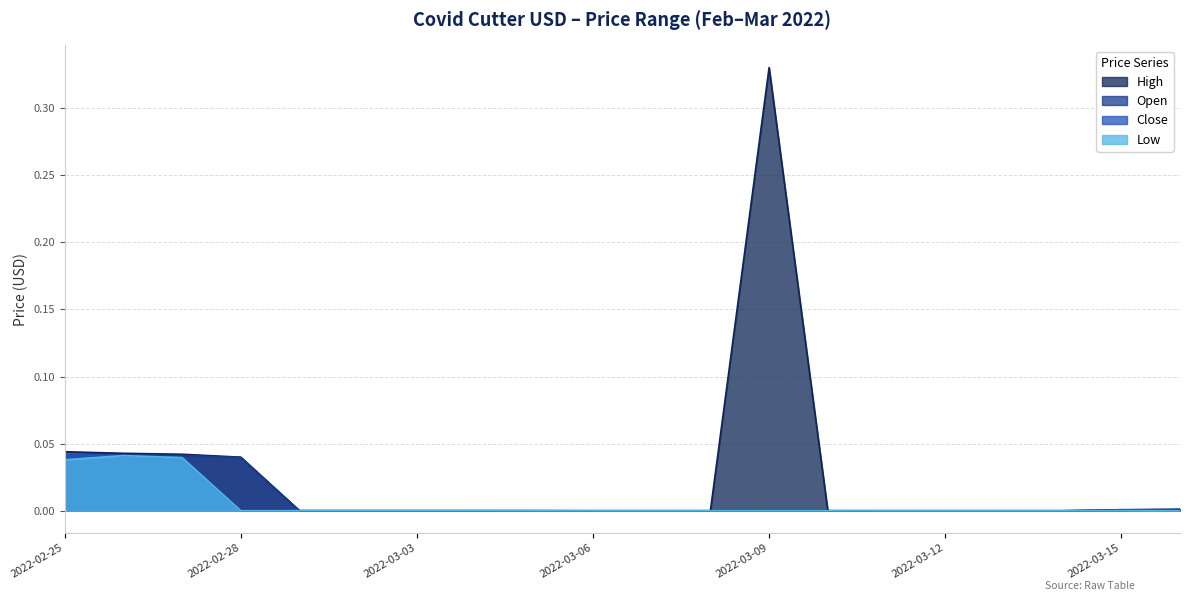

Reading left to right, what are all the values shown in this chart?

High: 0.0	0.0	0.0	0.0	0.0	0.0	0.0	0.0	0.0	0.0	0.0	0.0	0.3	0.0	0.0	0.0	0.0	0.0	0.0	0.0
Open: 0.0	0.0	0.0	0.0	0.0	0.0	0.0	0.0	0.0	0.0	0.0	0.0	0.0	0.0	0.0	0.0	0.0	0.0	0.0	0.0
Close: 0.0	0.0	0.0	0.0	0.0	0.0	0.0	0.0	0.0	0.0	0.0	0.0	0.0	0.0	0.0	0.0	0.0	0.0	0.0	0.0
Low: 0.0	0.0	0.0	0.0	0.0	0.0	0.0	0.0	0.0	0.0	0.0	0.0	0.0	0.0	0.0	0.0	0.0	0.0	0.0	0.0